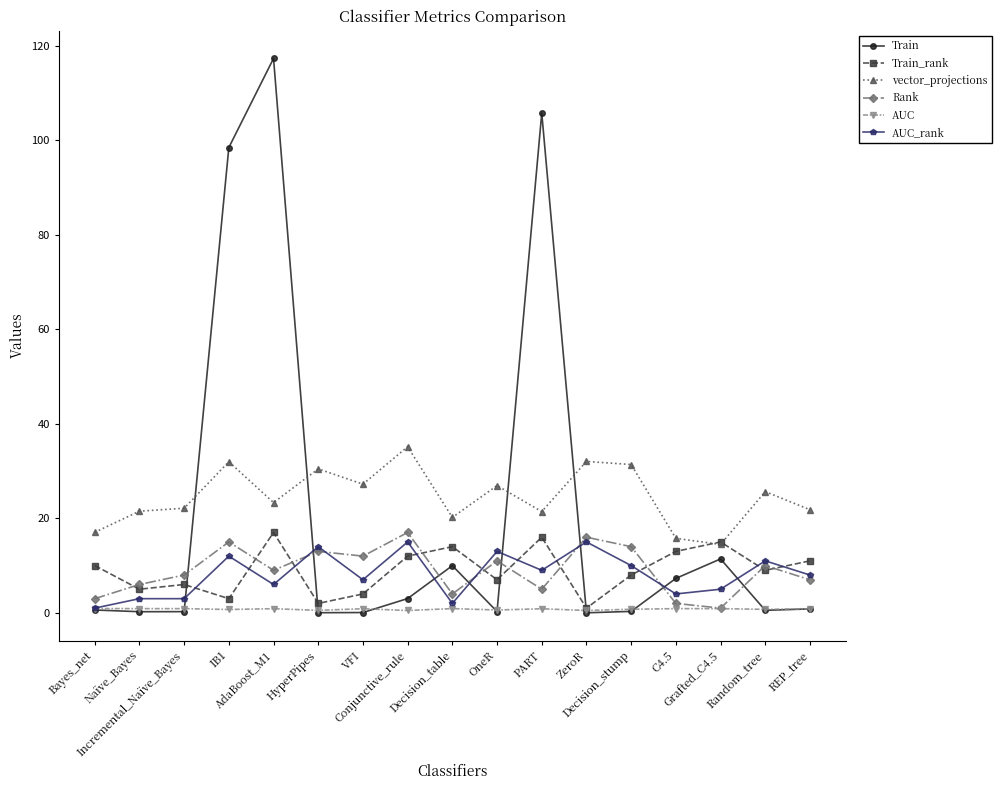

Is this an area chart (filled region under the line)?

No